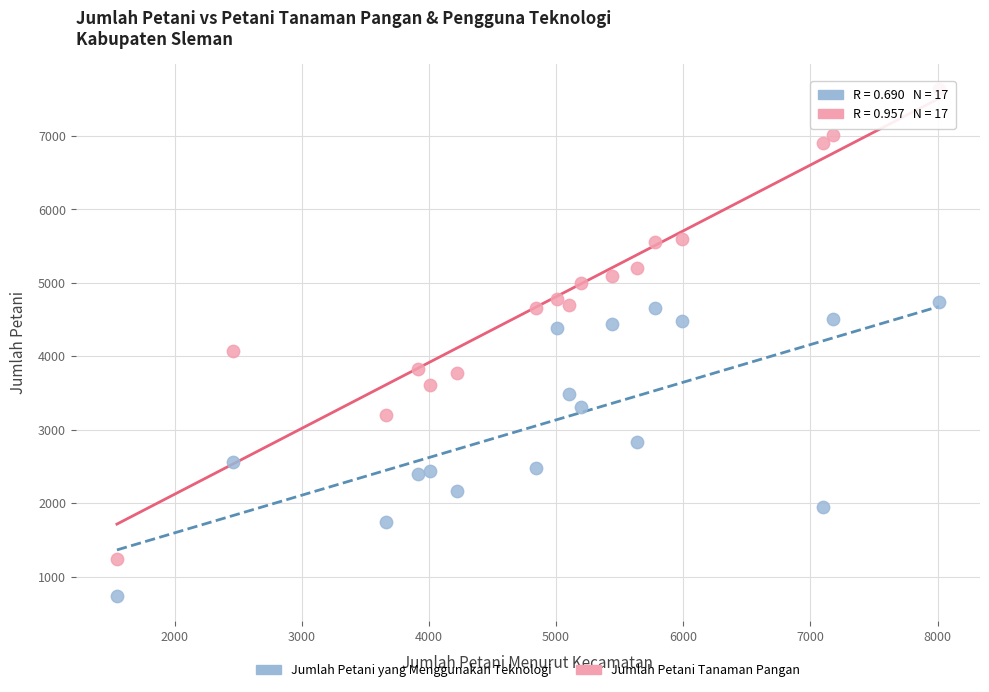

Across all data points, what is the range of X values (max minus min)?

6464